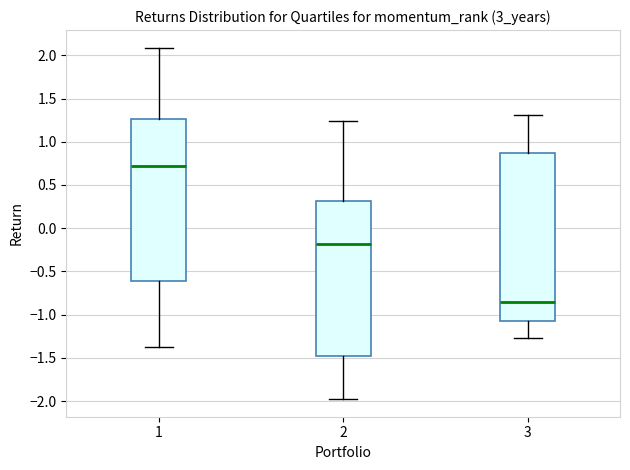

Which box is the tallest, from its lower edge to its upper edge?

3